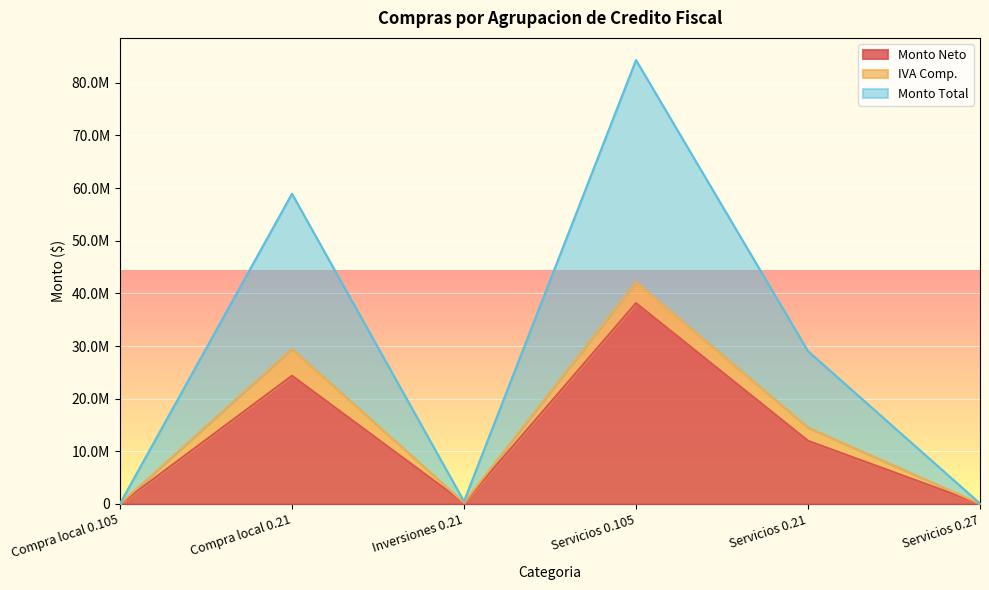

How many values in the Monto Total series exceed 14509456?

3